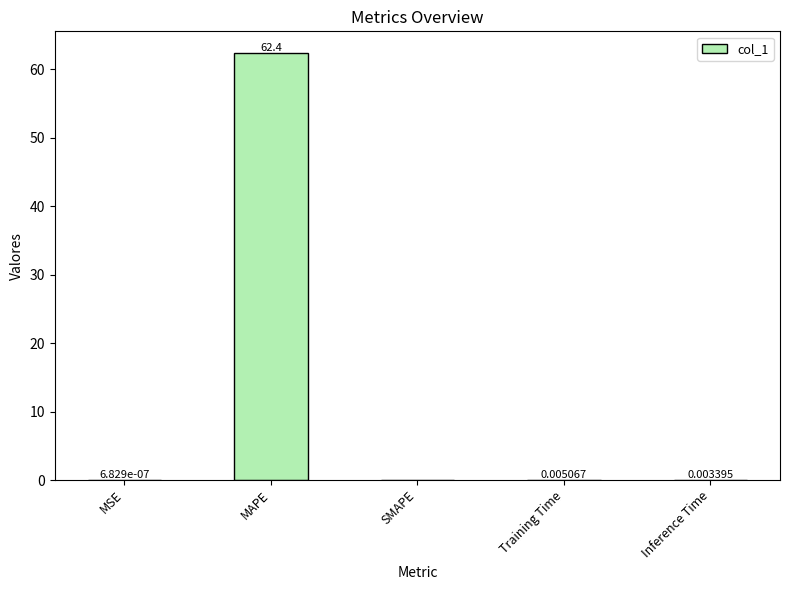

What is the approximate value at MAPE?

62.4